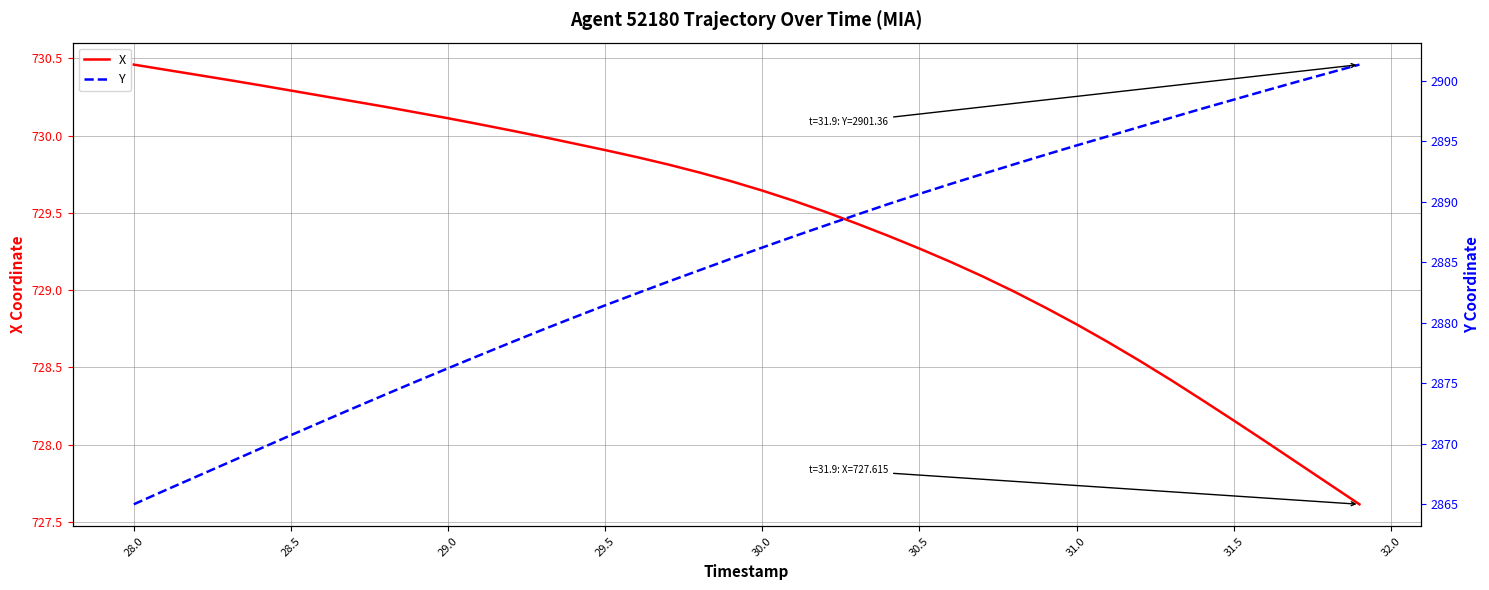

The Y series shows 1237.3 at 28.5. True or false?

False